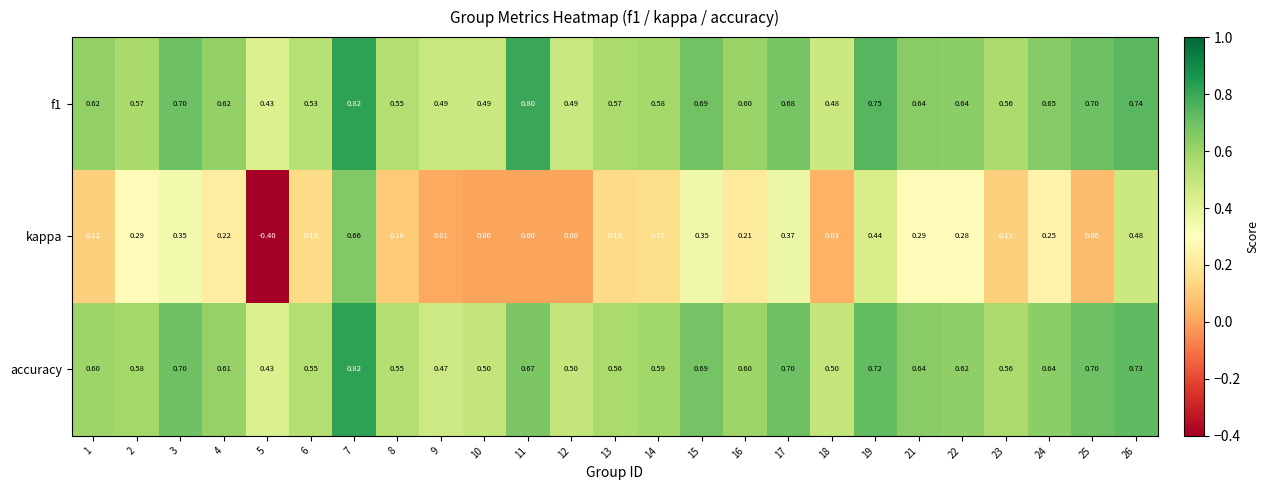

Which series changed the most between 13 and 14?

accuracy